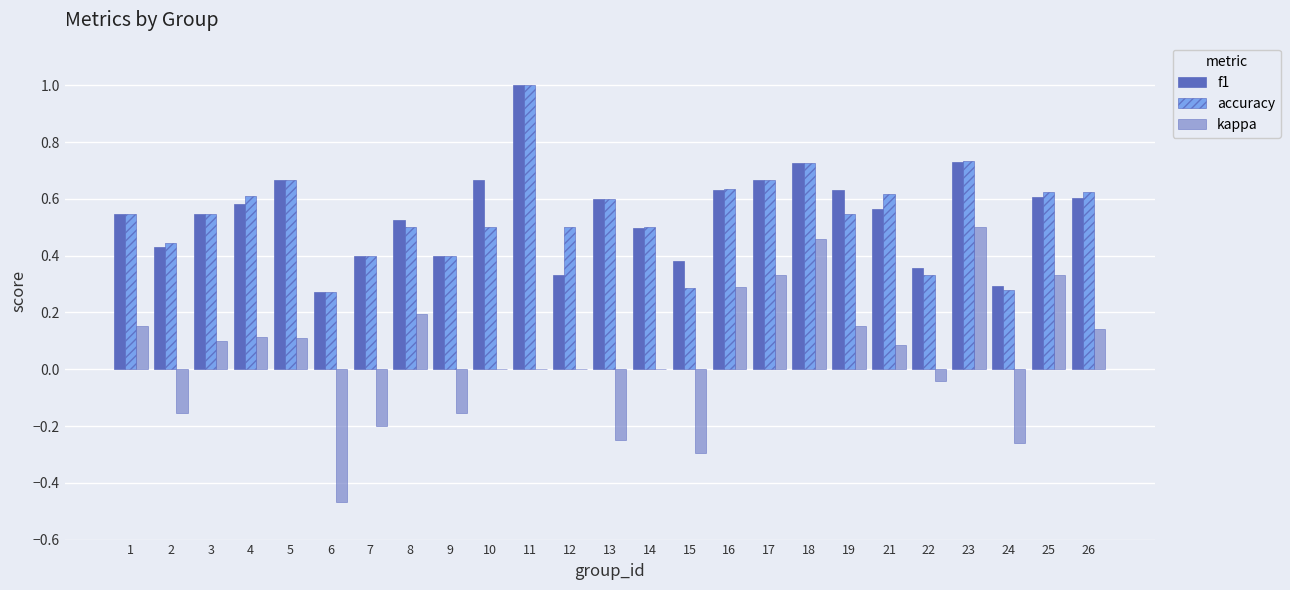

How many f1 values are between 0 and 1?

25